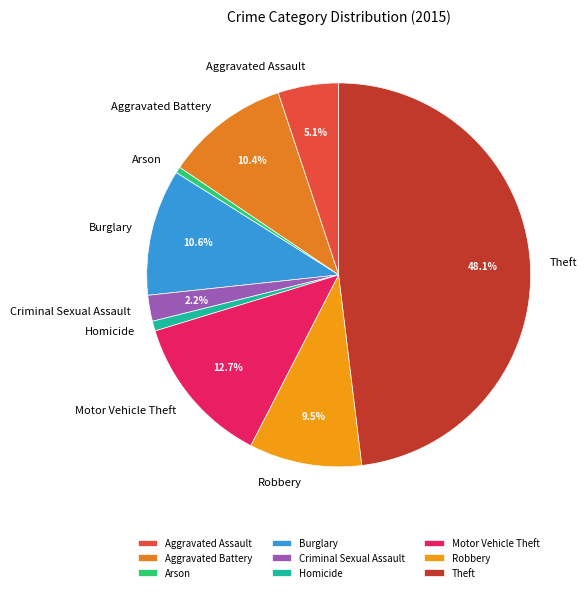

Between Burglary and Motor Vehicle Theft, which is larger?

Motor Vehicle Theft